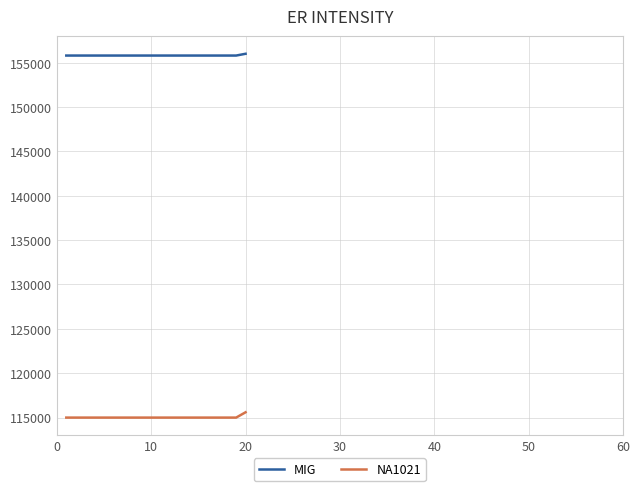

What is the smallest value displayed?

115000